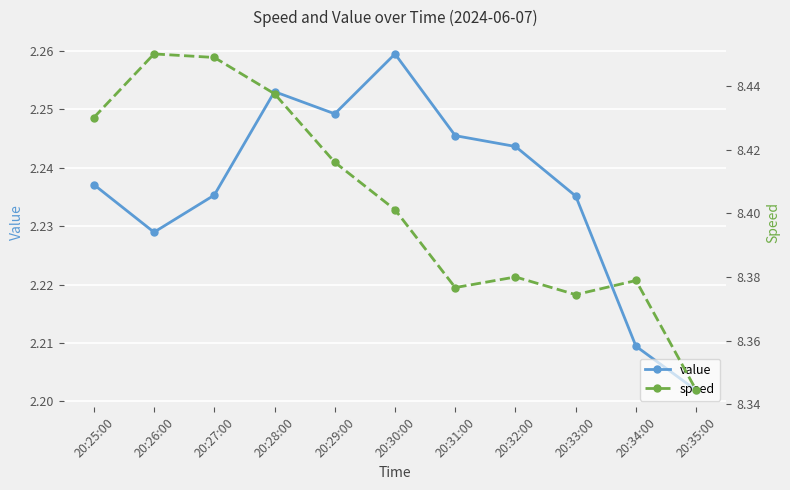

Reading right to left, what are all the values shown in this chart?

value: 2.2	2.2	2.2	2.2	2.2	2.3	2.2	2.3	2.2	2.2	2.2
speed: 8.3	8.4	8.4	8.4	8.4	8.4	8.4	8.4	8.4	8.4	8.4